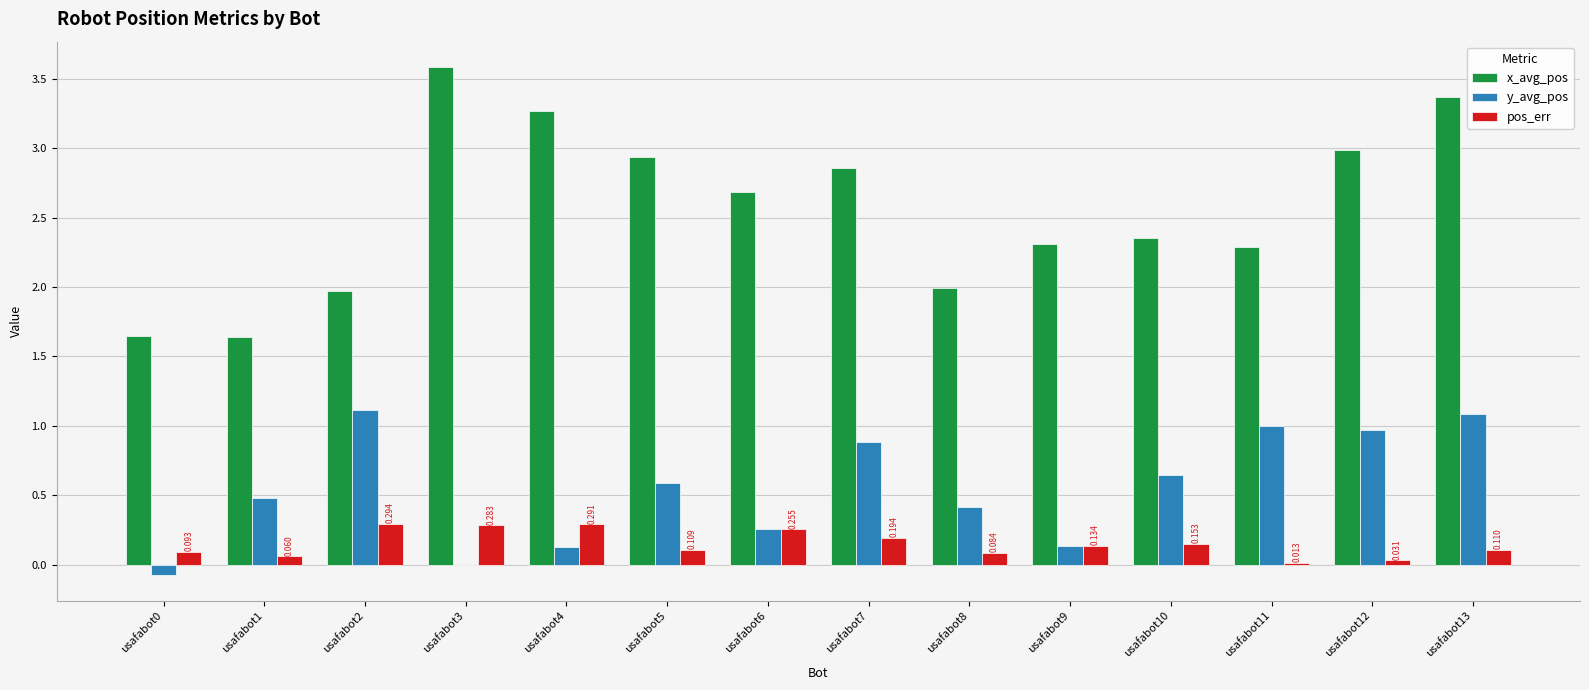

Which series has the largest total across all categories?

x_avg_pos